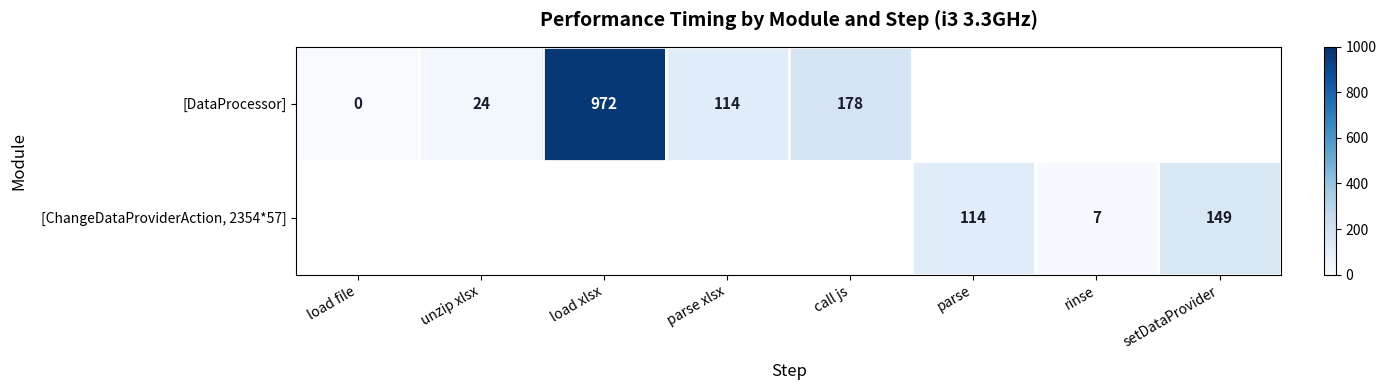

What is the difference between the [DataProcessor] values at call js and unzip xlsx?

154